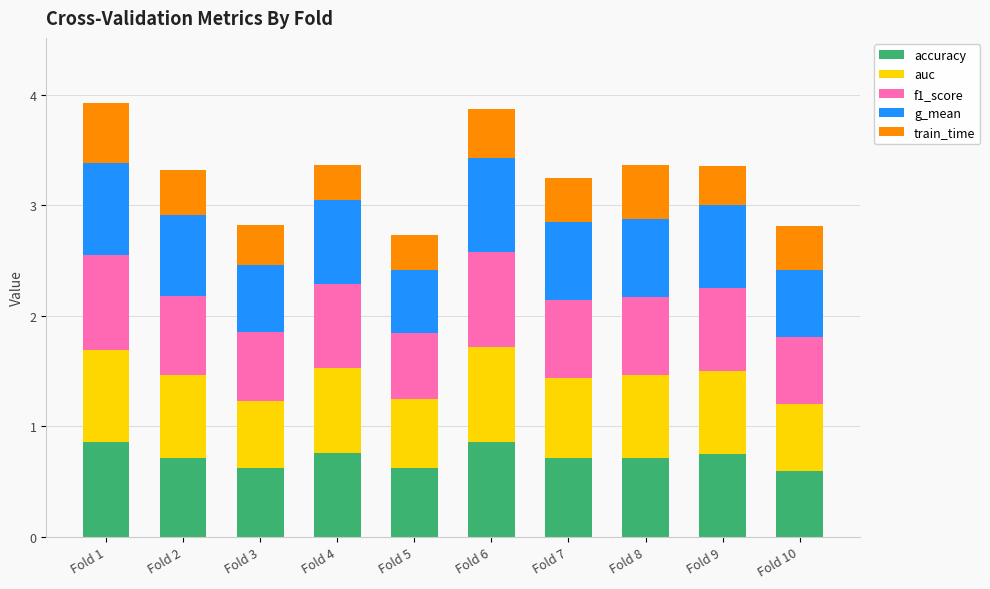

What is the total value across all series at Fold 4?

3.4